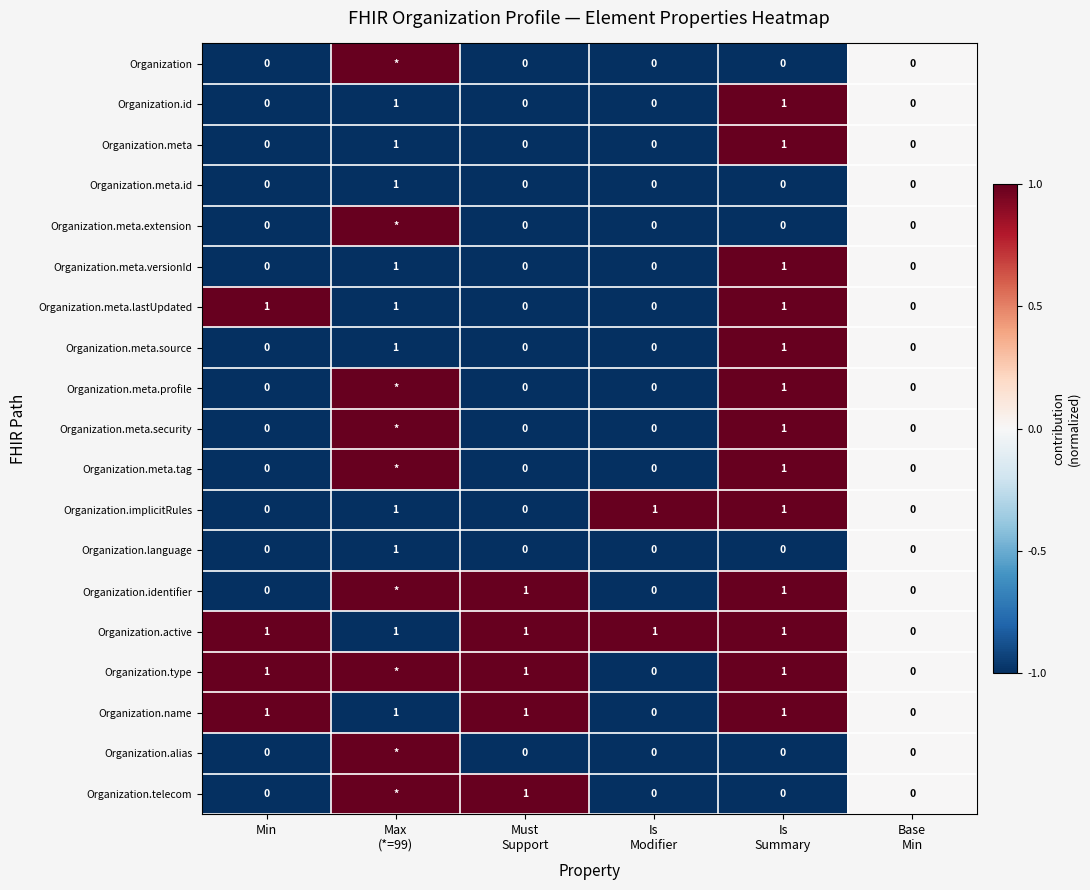

True or false: Organization.meta.versionId has a value of 0 at Min.

True